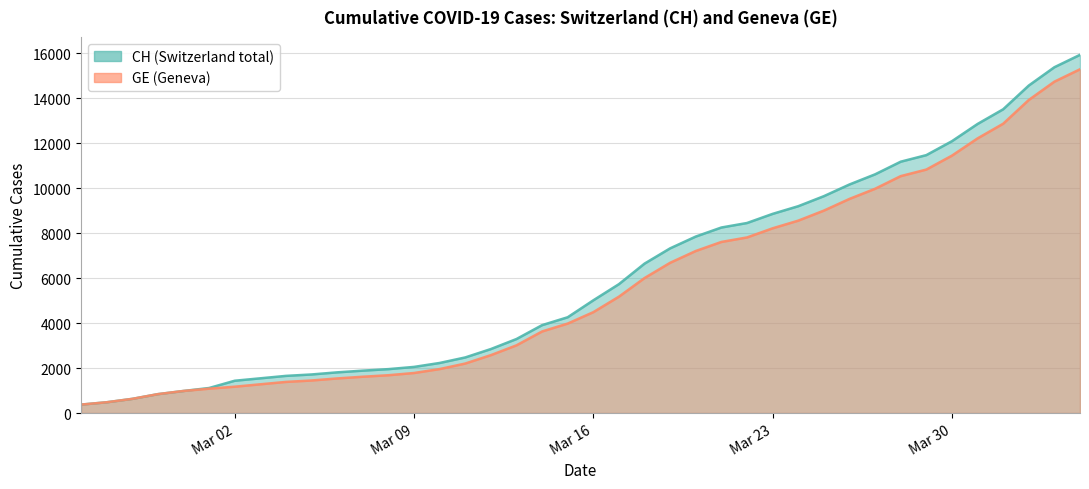

True or false: GE has more than 1 points higher than both neighbors.

False